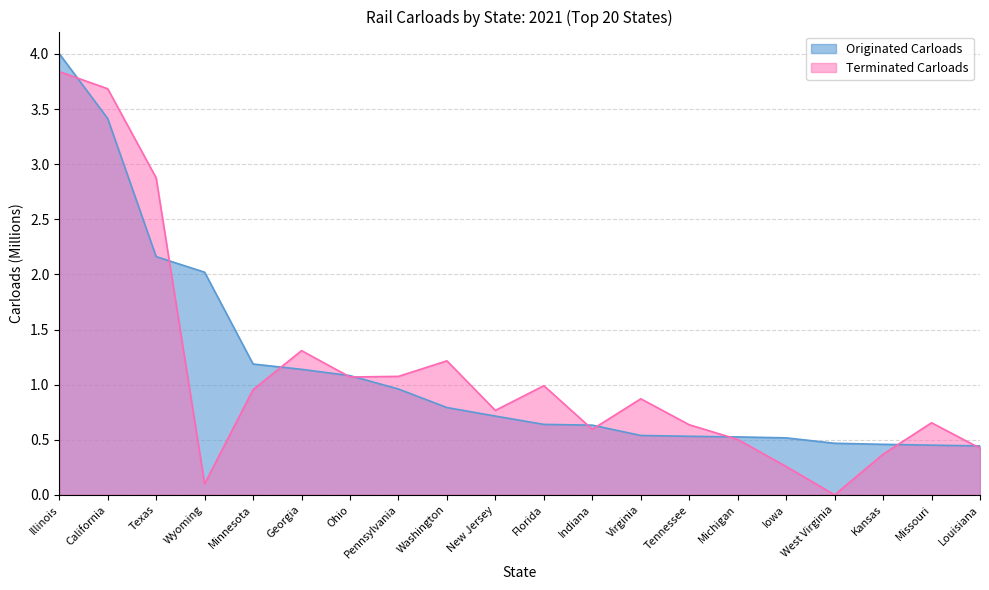

What is the label of the 2nd point from the right?

Missouri